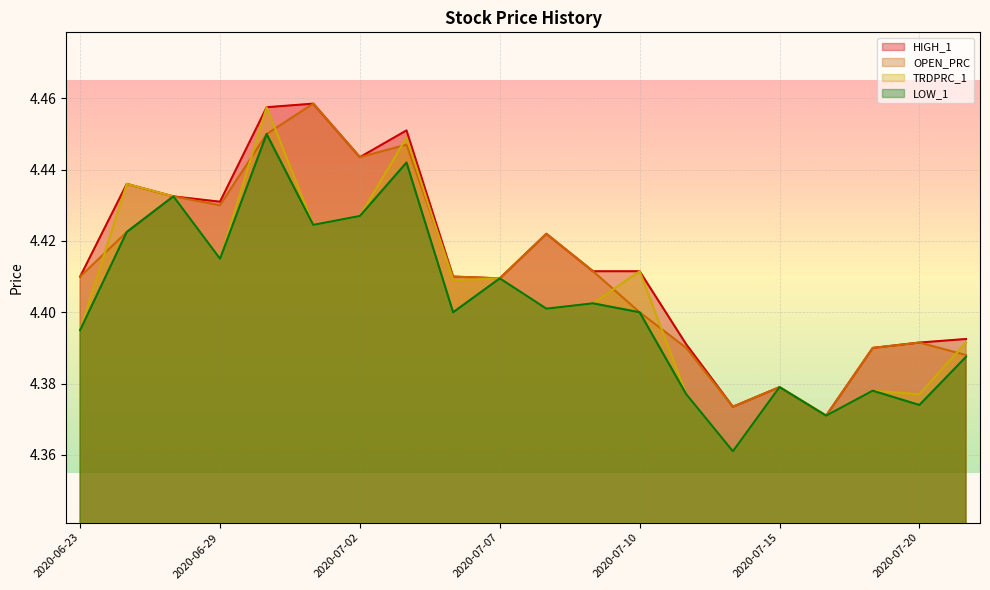

What is the average value of the LOW_1 series?

4.4